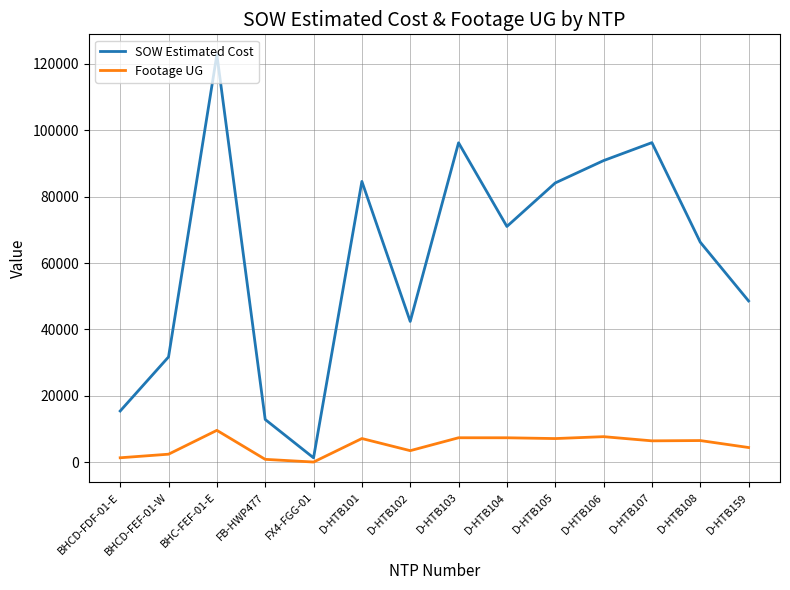

Which series has the widest spread of values?

SOW Estimated Cost